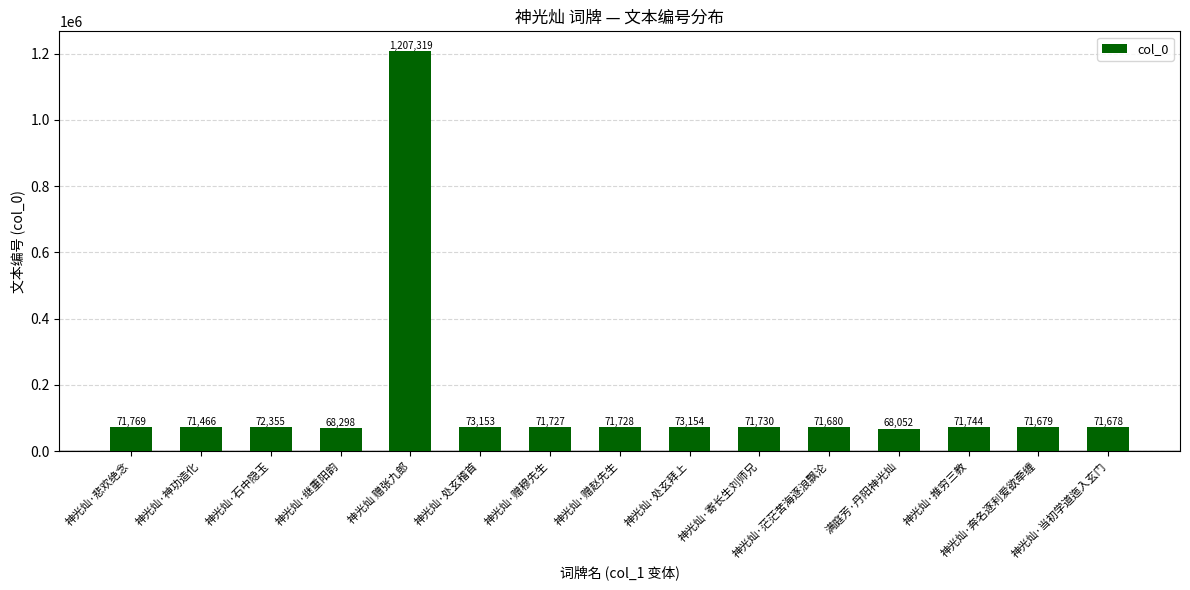

Between 满庭芳·丹阳神光灿 and 神光灿·茫茫苦海逐浪飘沦, which is larger?

神光灿·茫茫苦海逐浪飘沦